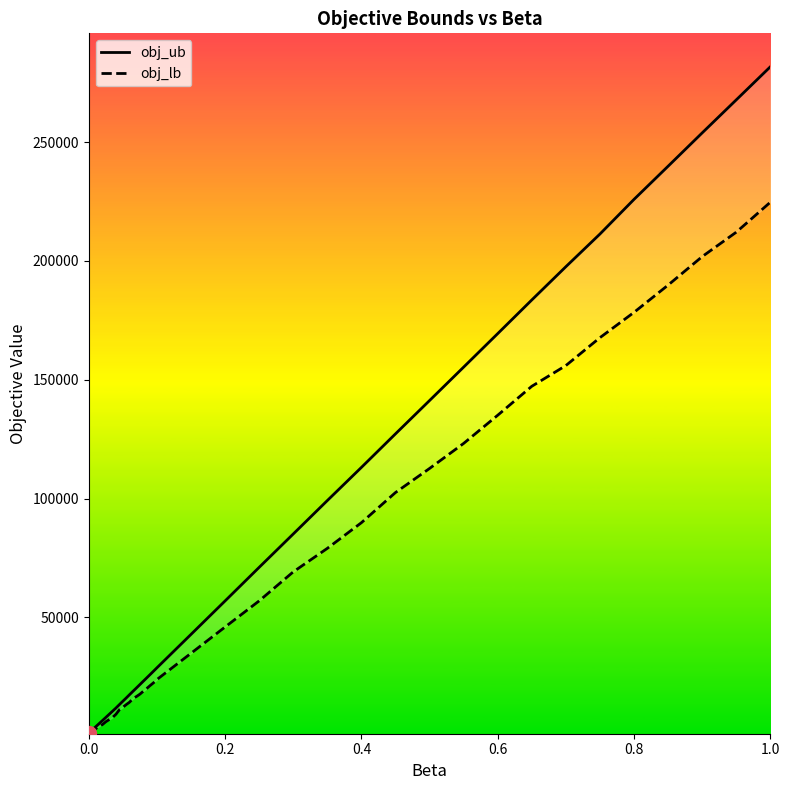

The obj_lb series shows 16855.9 at 25. True or false?

False